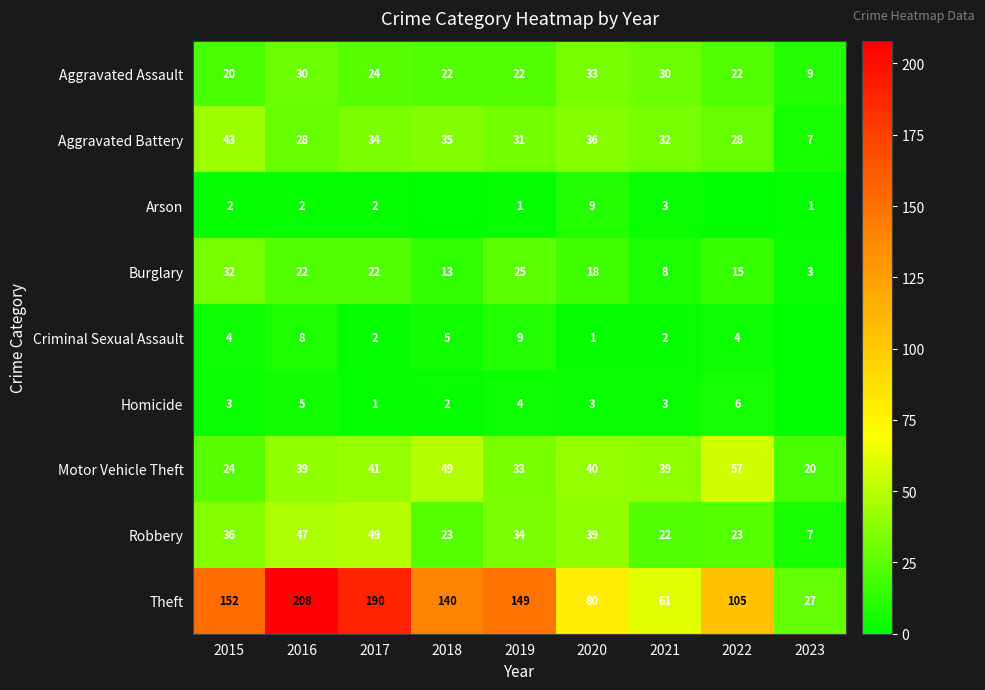

How many values in the Aggravated Battery series are below 32?

4